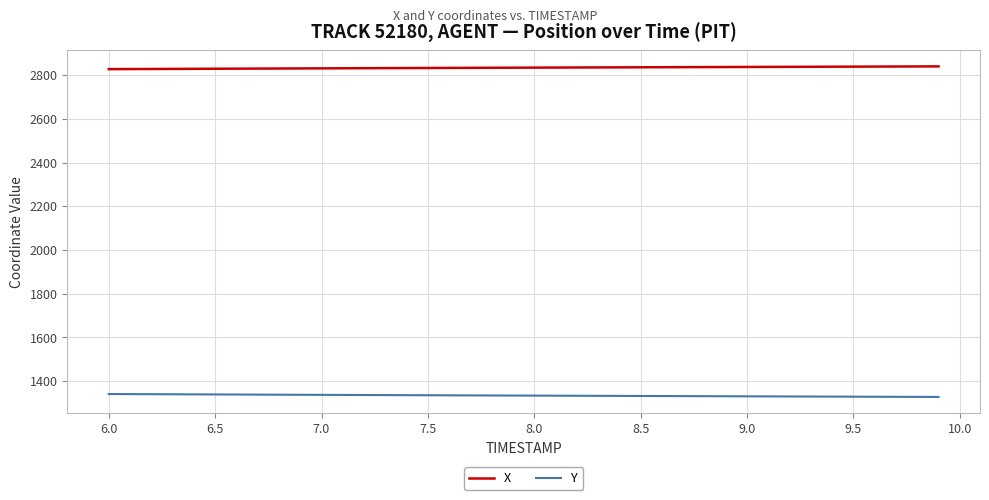

Count the number of data series in this chart.

2